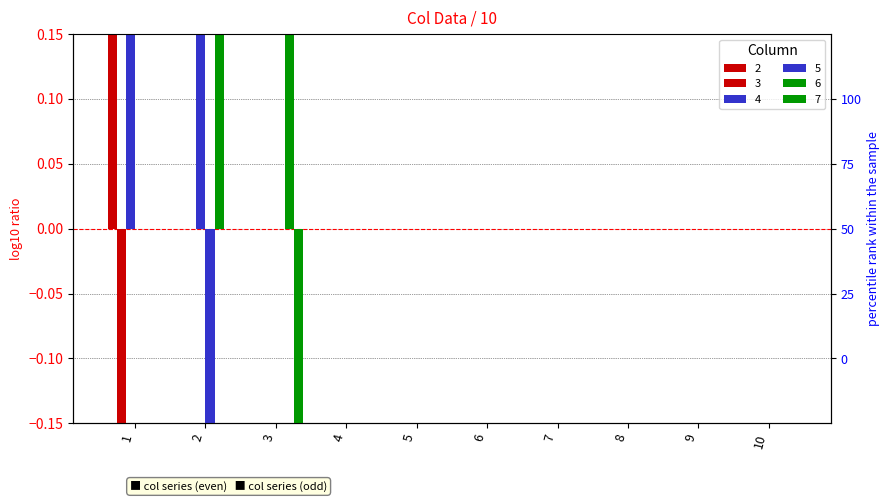

How many data points in 2 are above 0?

1